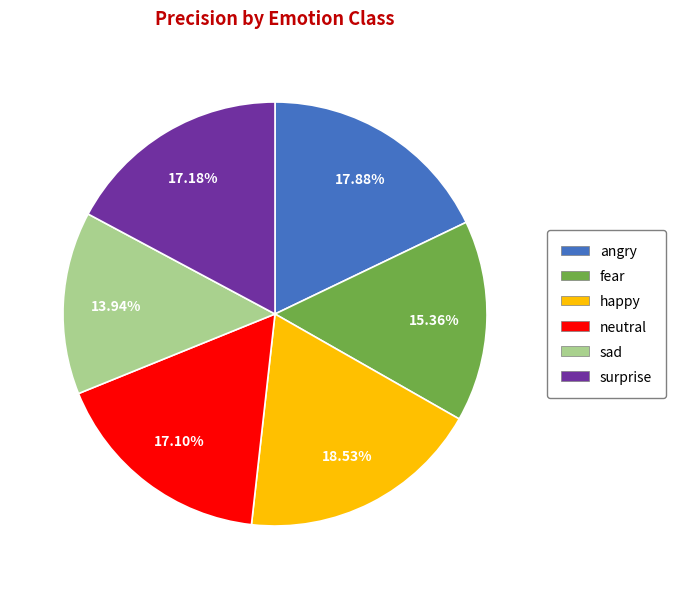

To the nearest percent, what is the combined percentage of sad and surprise?

31%